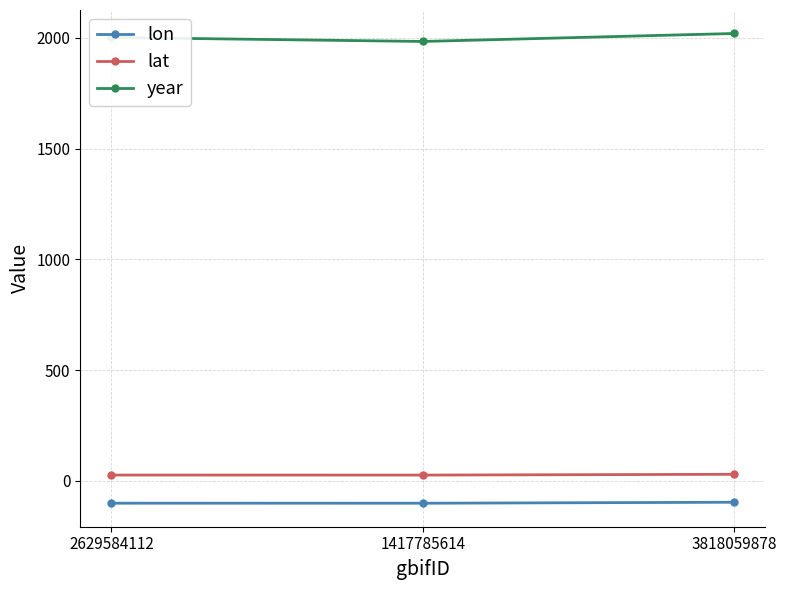

What is the average value of the lat series?

27.7